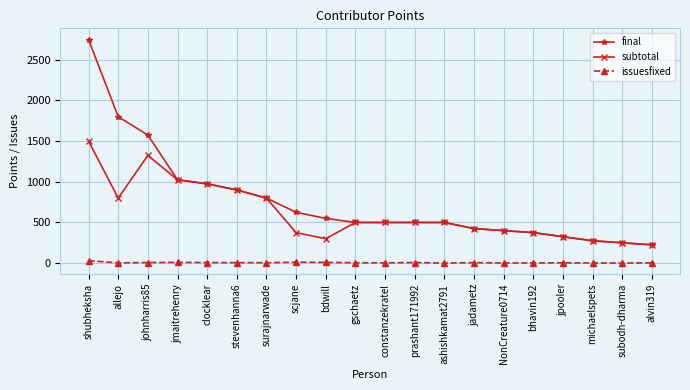

What is the lowest value of the final series?

225